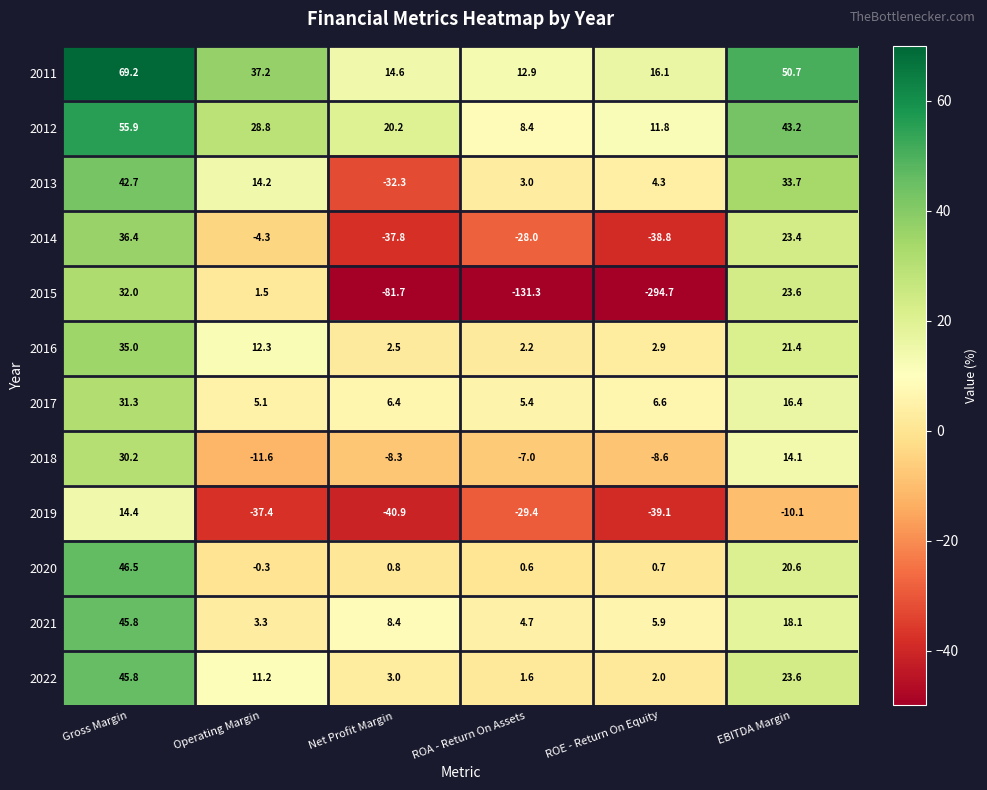

What is the difference between the second highest and minimum values in the 2014 series?

62.2